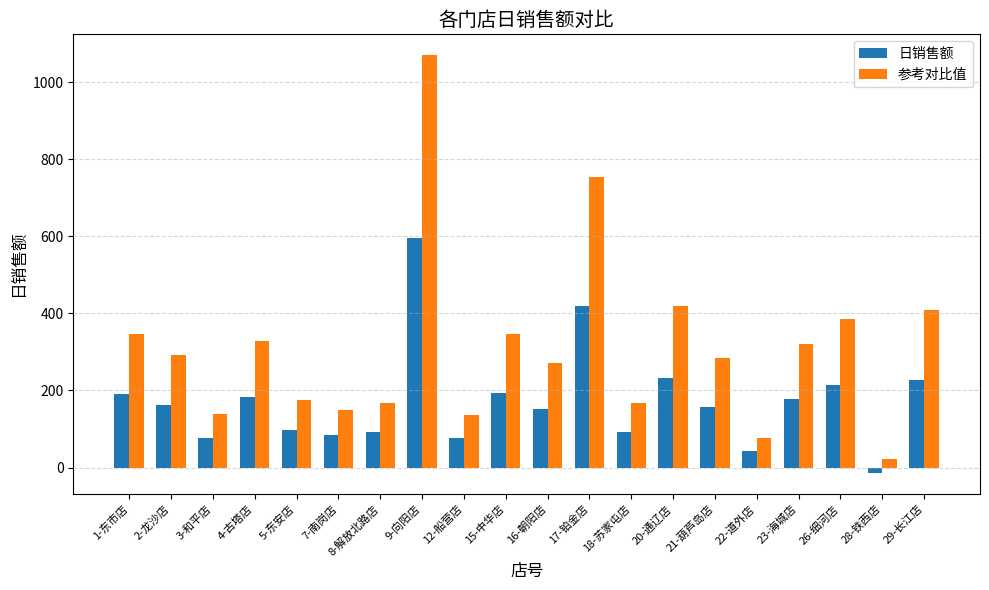

What is the value of the 参考对比值 bar at the 17th from the left?

320.2